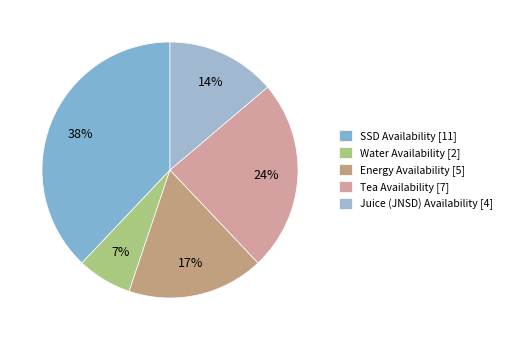

How many segments does this pie chart have?

5